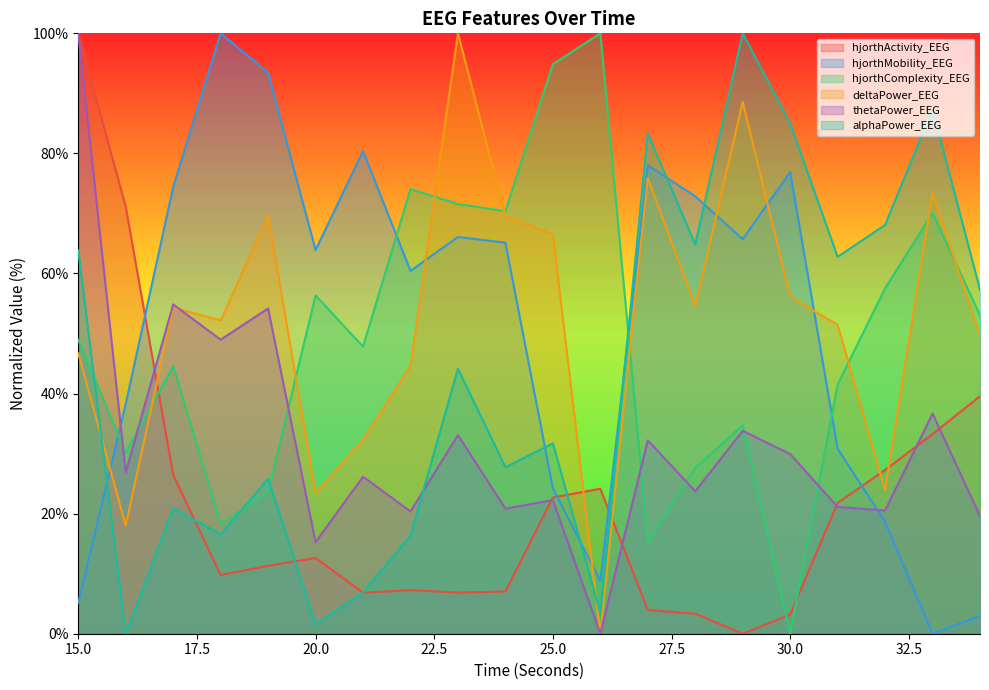

What are all the series names shown in the legend?

hjorthActivity_EEG, hjorthMobility_EEG, hjorthComplexity_EEG, deltaPower_EEG, thetaPower_EEG, alphaPower_EEG